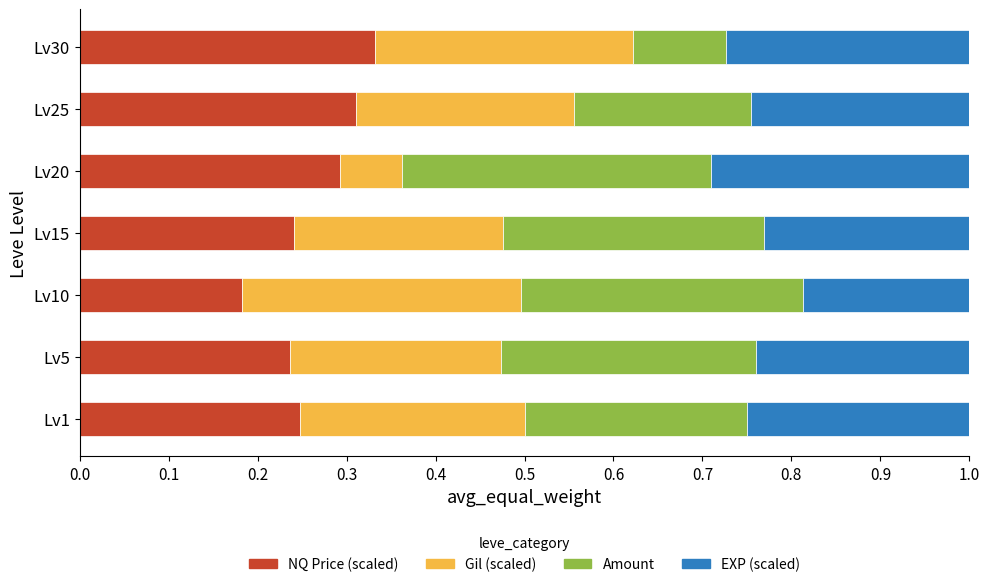

True or false: NQ Price (scaled) has a value of 0.3 at Lv25.

True